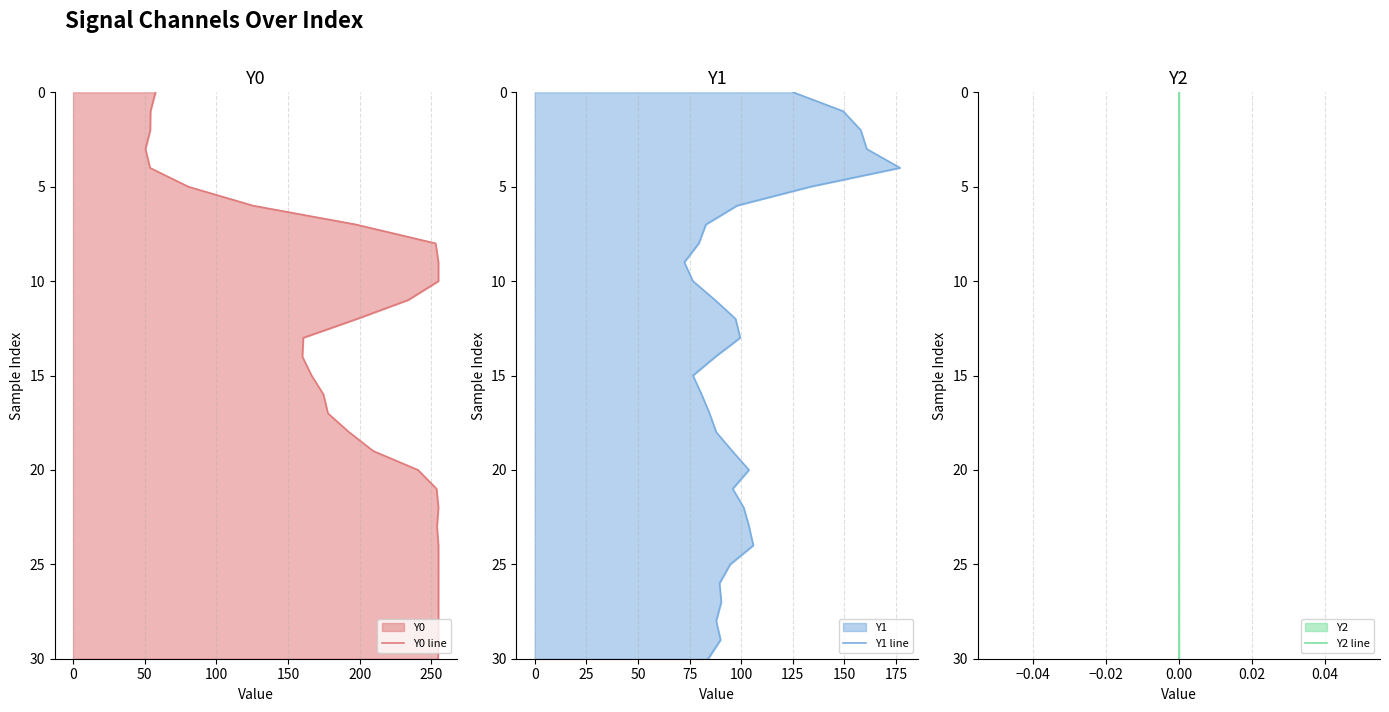

The value of Y1 line at 22 is 15. True or false?

False